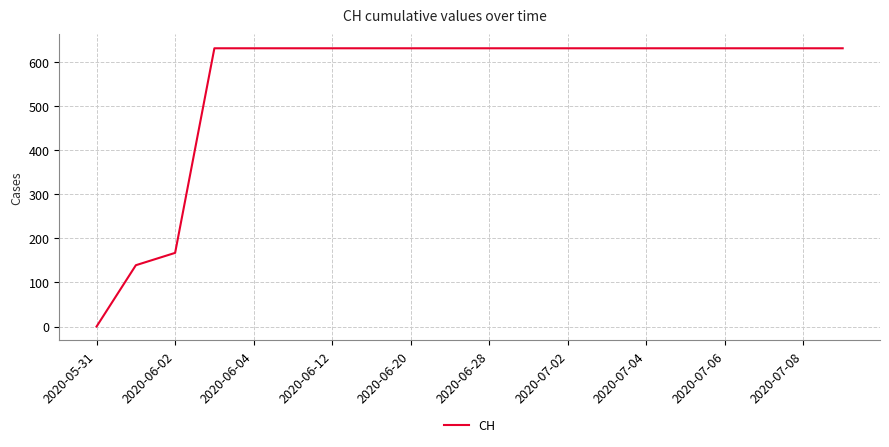

What is the greatest value displayed?

631